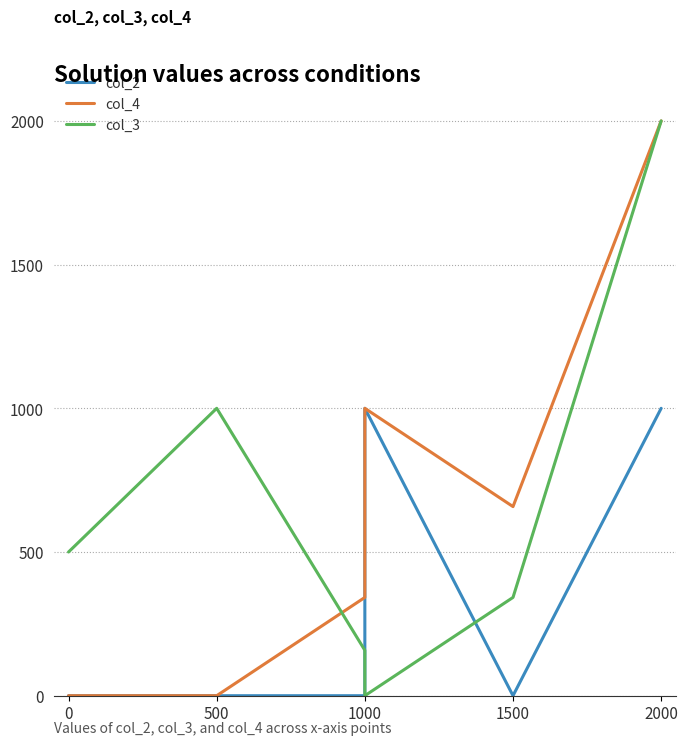

How many data points in col_2 are above 0?

2